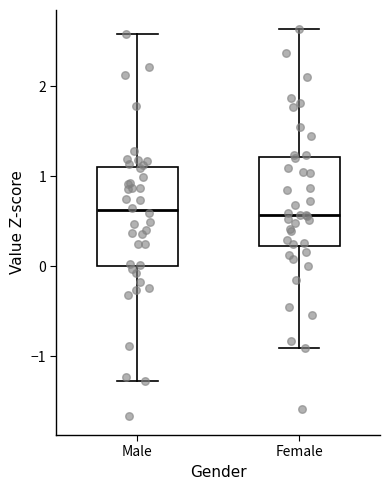

Which box is the tallest, from its lower edge to its upper edge?

Male